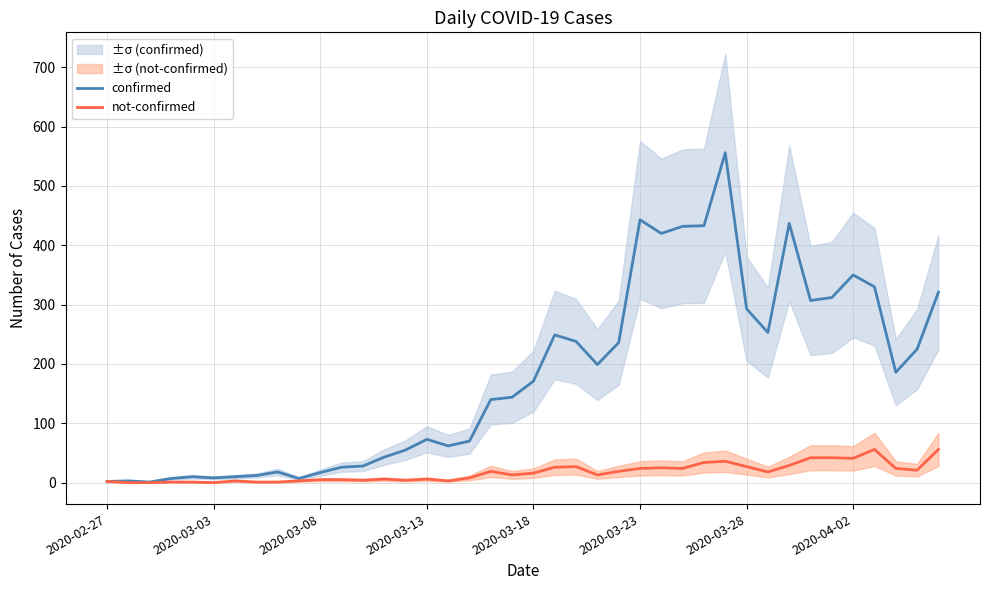

True or false: not-confirmed has a value of 1 at 8.

False